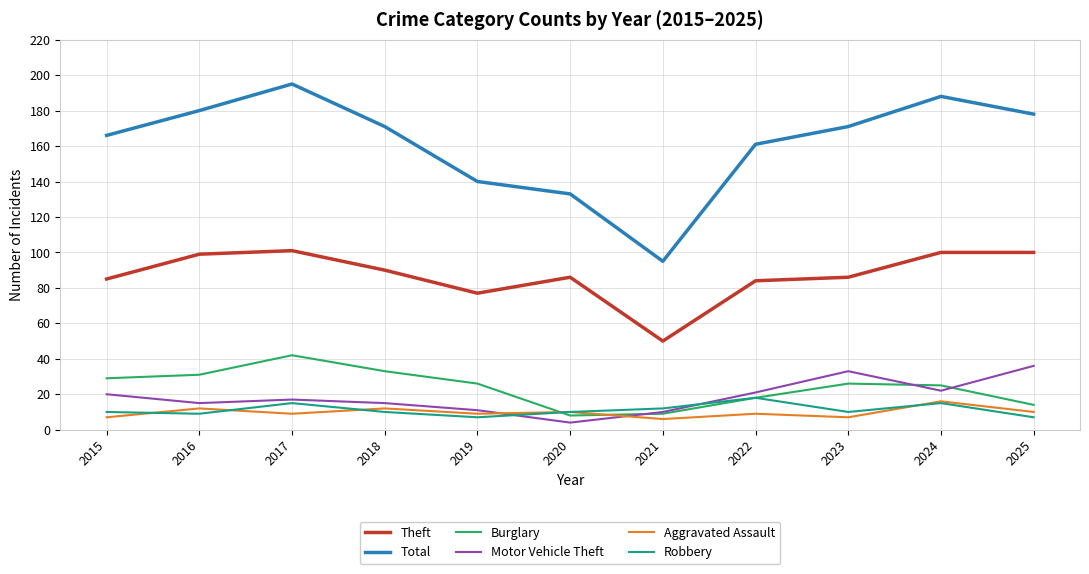

What value does the Total series have at 2022, to the nearest 50?

150